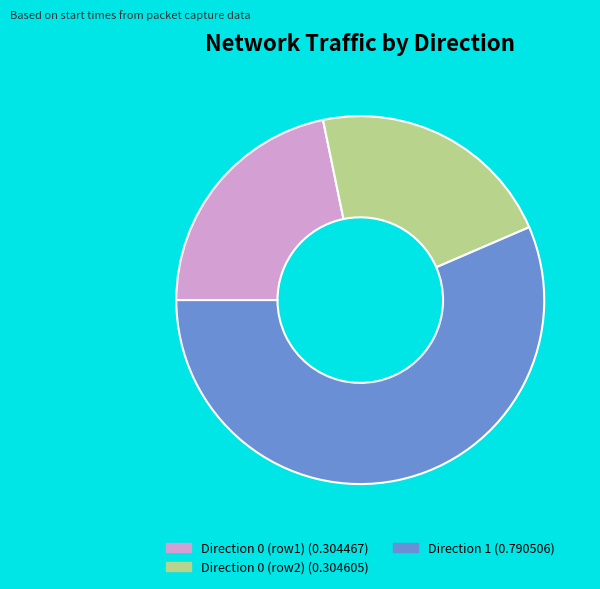

How many slices are in this pie chart?

3